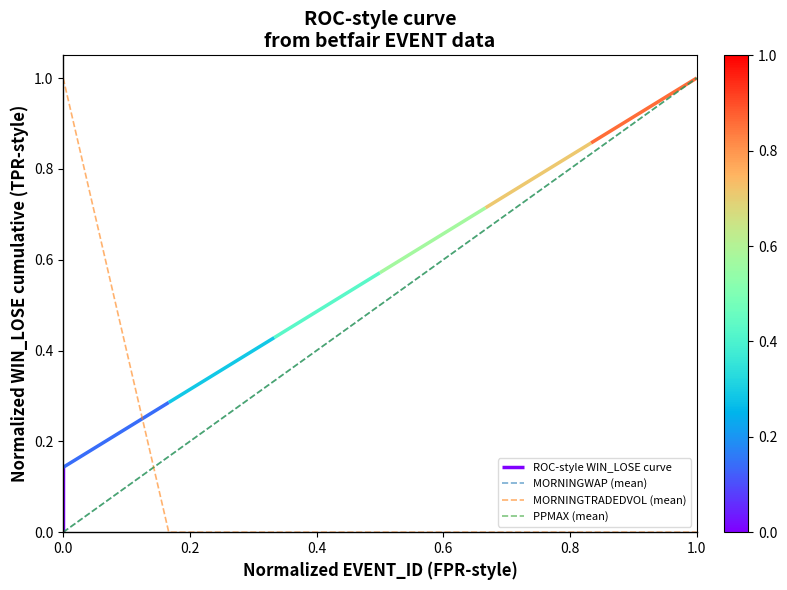

How many MORNINGTRADEDVOL (mean) values are between 0 and 1?

7